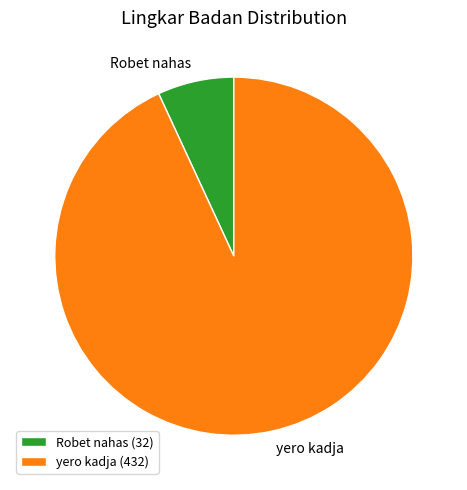

Do yero kadja and Robet nahas together represent more than half of the pie?

Yes